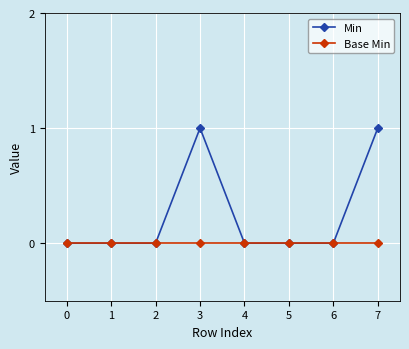

Which series has the largest range (max minus min)?

Min